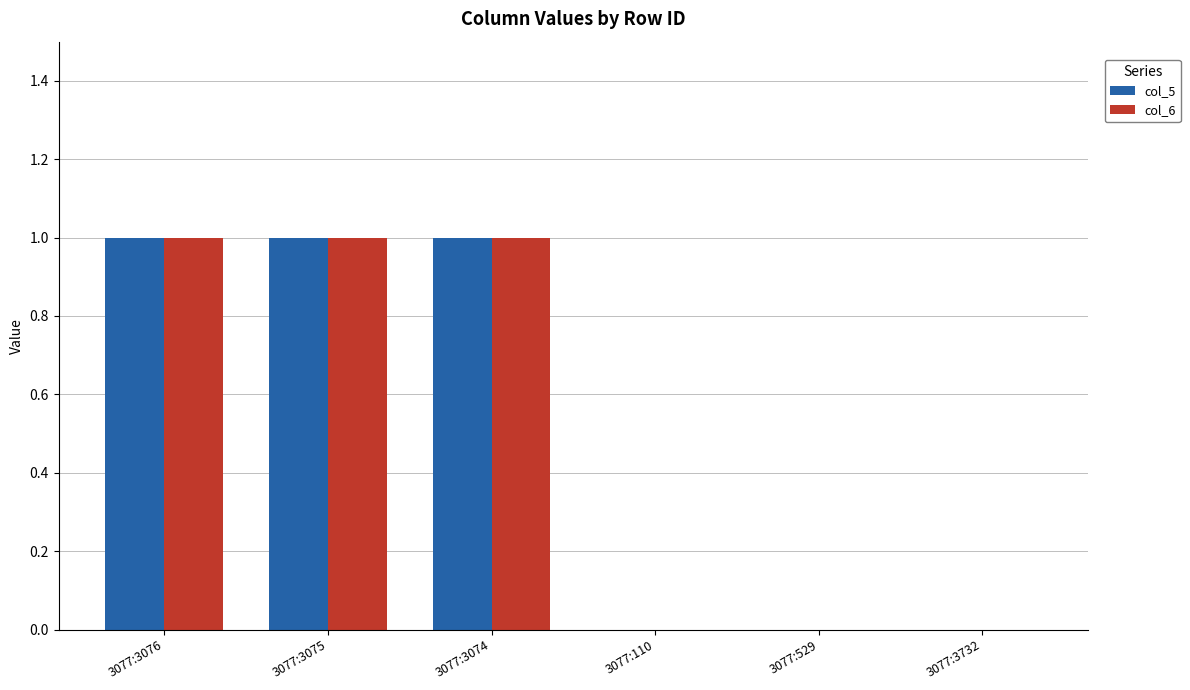

True or false: col_6 has a value of 1 at 3077:3732.

False